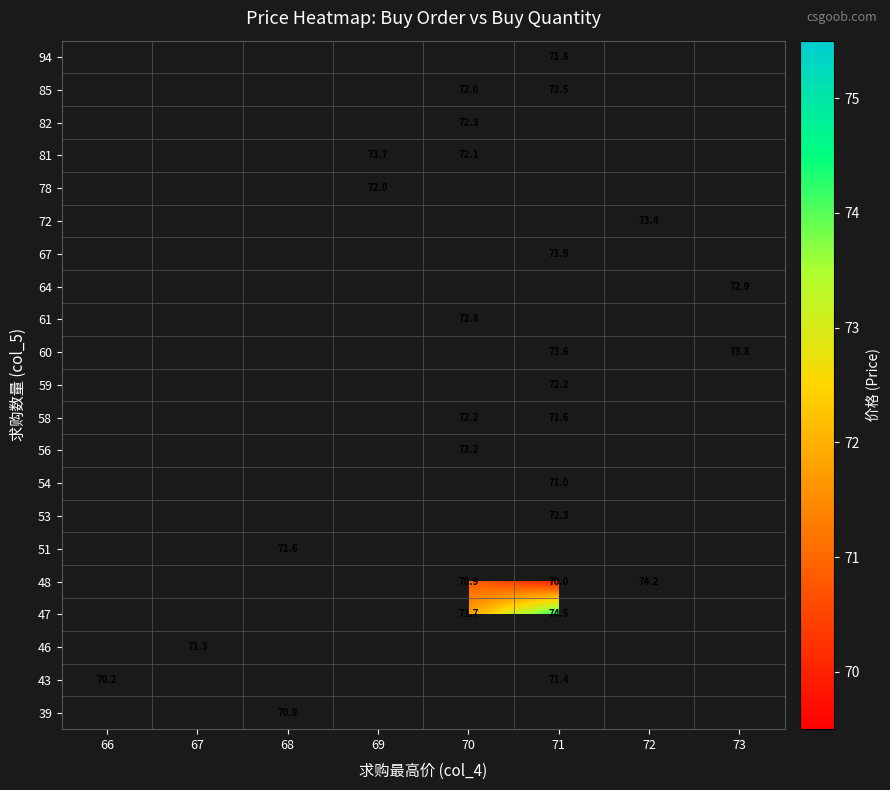

Is it true that 39 equals 70.9 at 68?

True